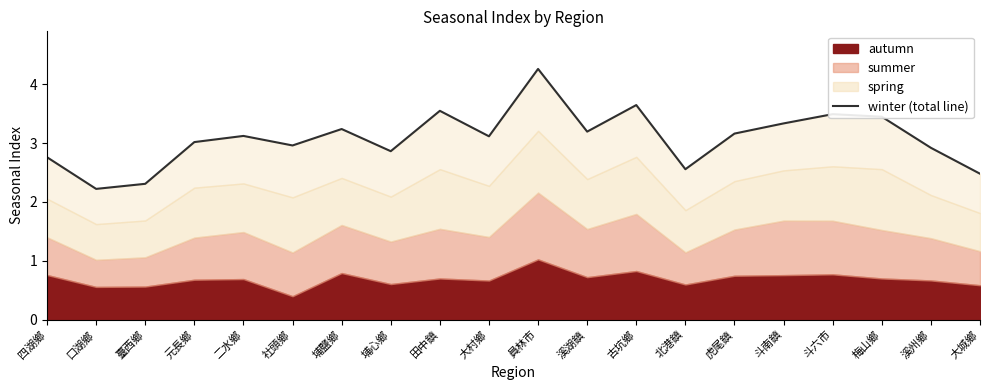

Read the value at 口湖鄉.

2.2